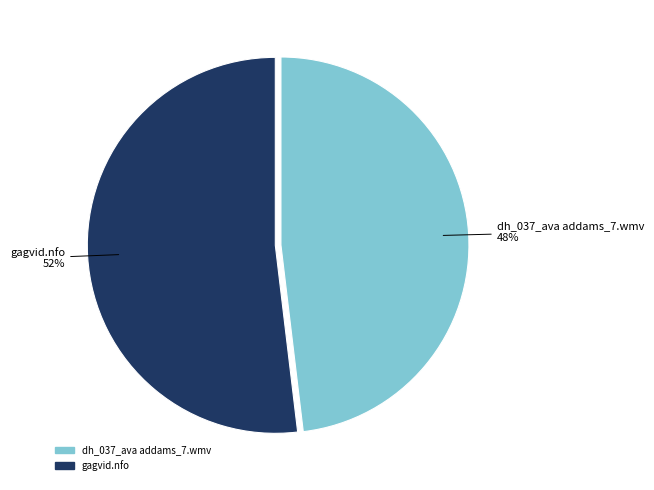

To the nearest percent, what portion does dh_037_ava addams_7.wmv represent?

48%